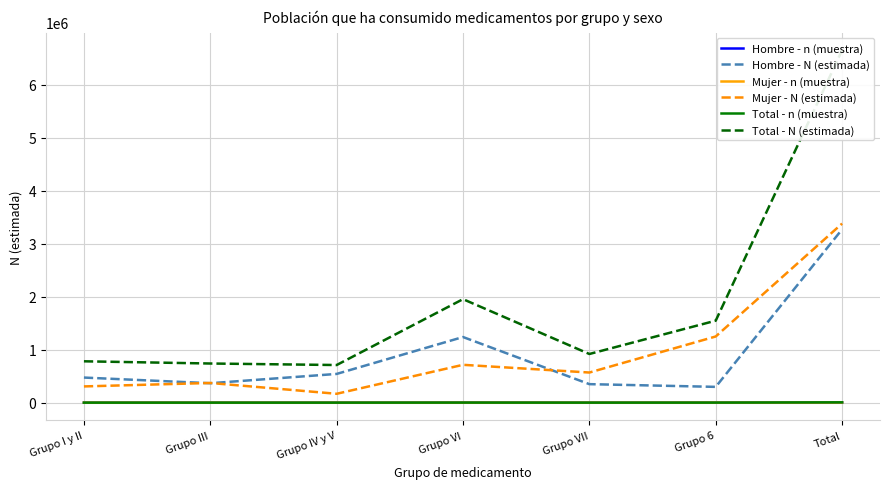

How many distinct data groups are displayed?

6